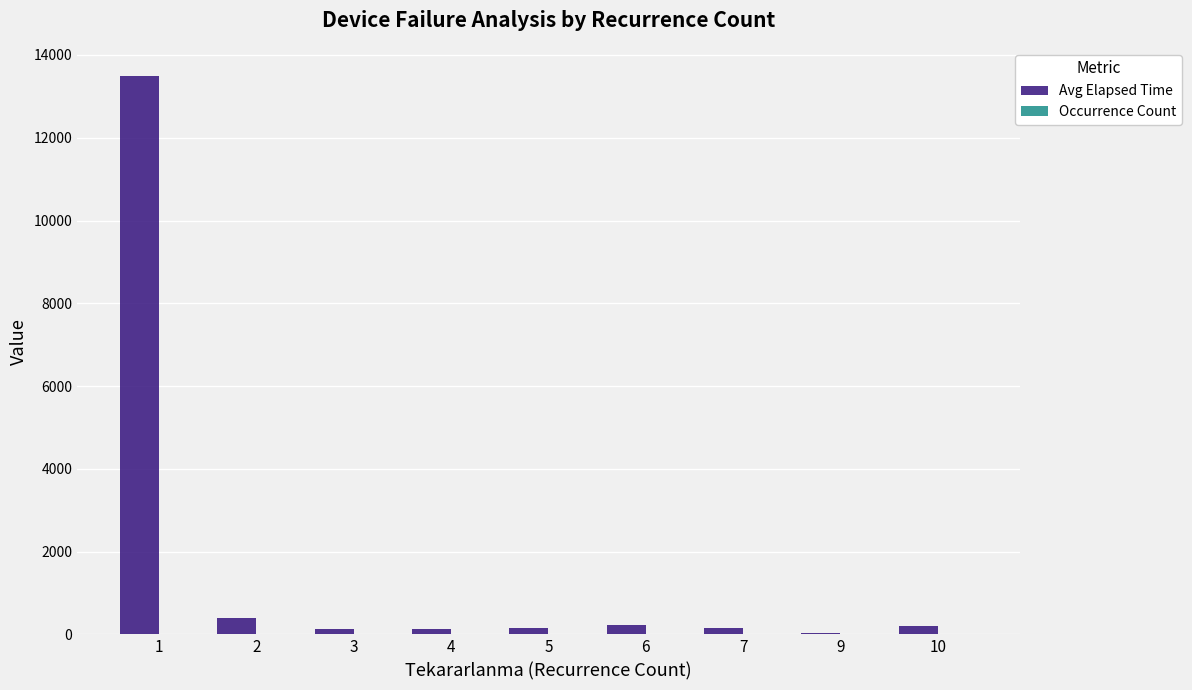

What is the maximum value for Avg Elapsed Time?

13498